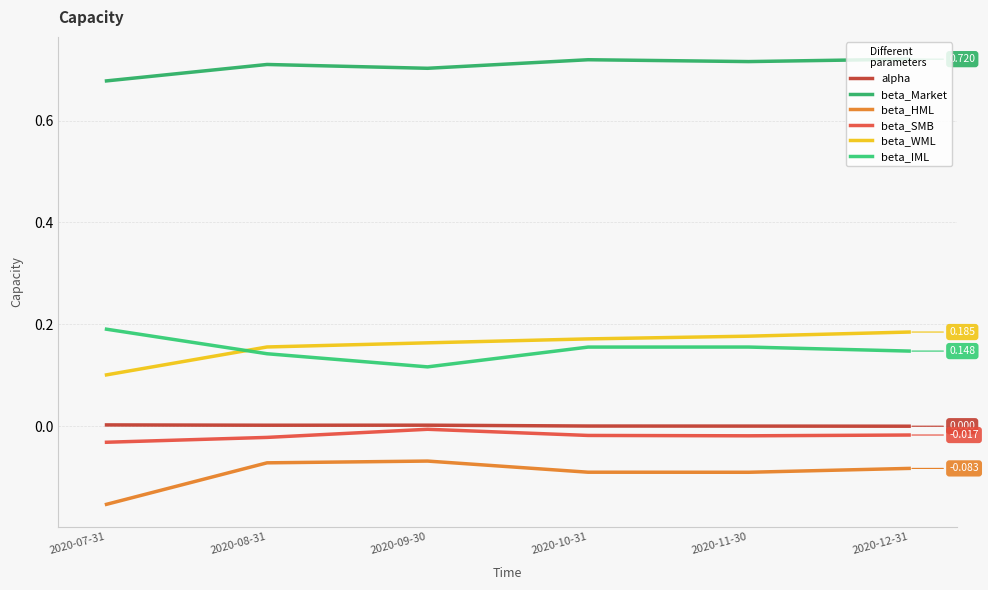

Reading left to right, list all the values displayed in this chart.

alpha: 0.0	0.0	0.0	0.0	0.0	0.0
beta_Market: 0.7	0.7	0.7	0.7	0.7	0.7
beta_HML: -0.2	-0.1	-0.1	-0.1	-0.1	-0.1
beta_SMB: -0.0	-0.0	-0.0	-0.0	-0.0	-0.0
beta_WML: 0.1	0.2	0.2	0.2	0.2	0.2
beta_IML: 0.2	0.1	0.1	0.2	0.2	0.1